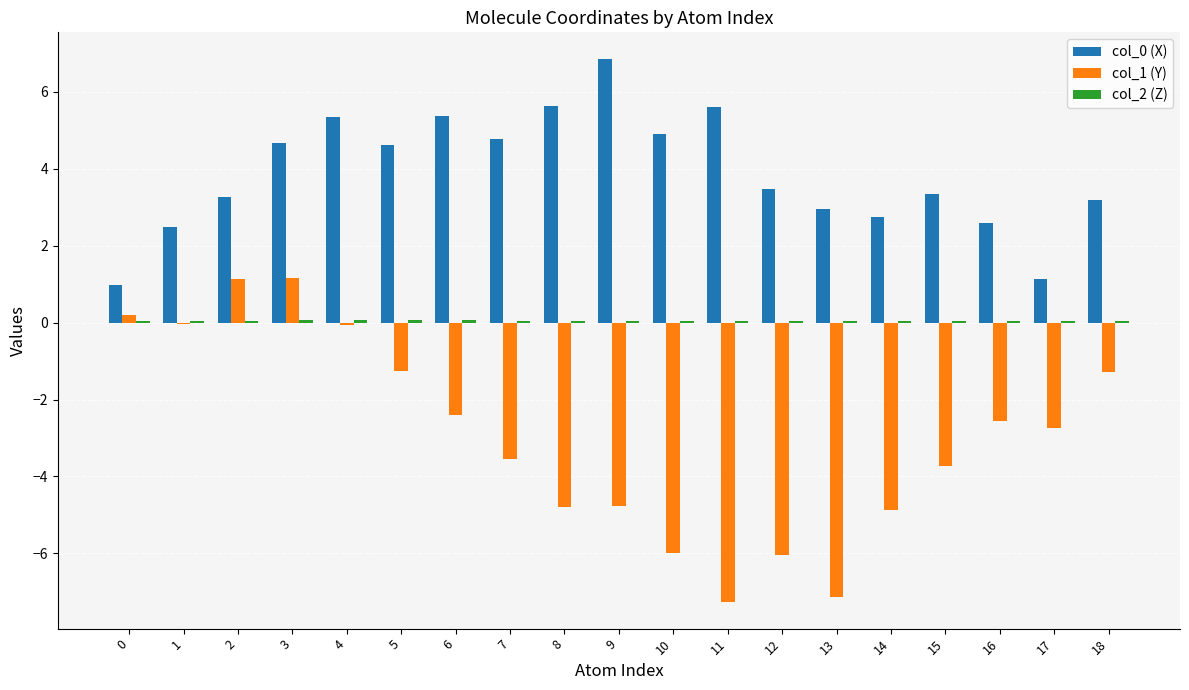

The value of col_0 (X) at 1 is 2.5. True or false?

True